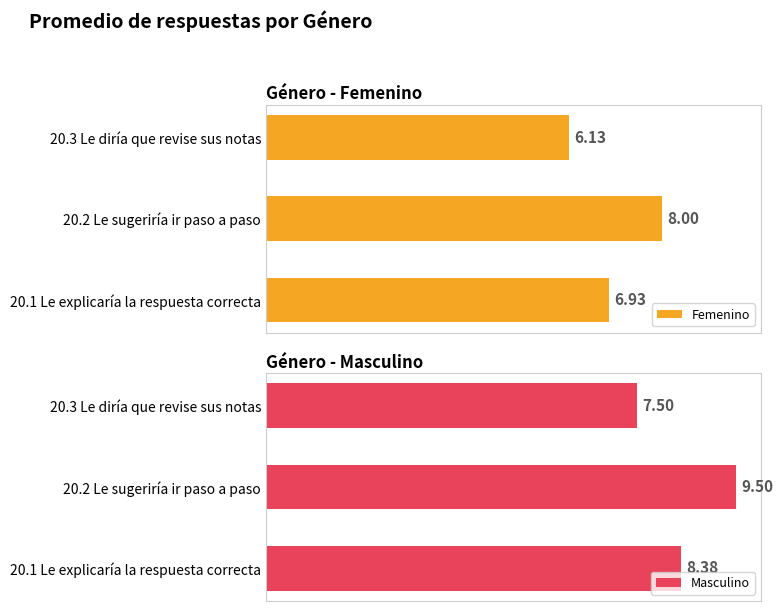

What is the sum of all Masculino values?

25.4